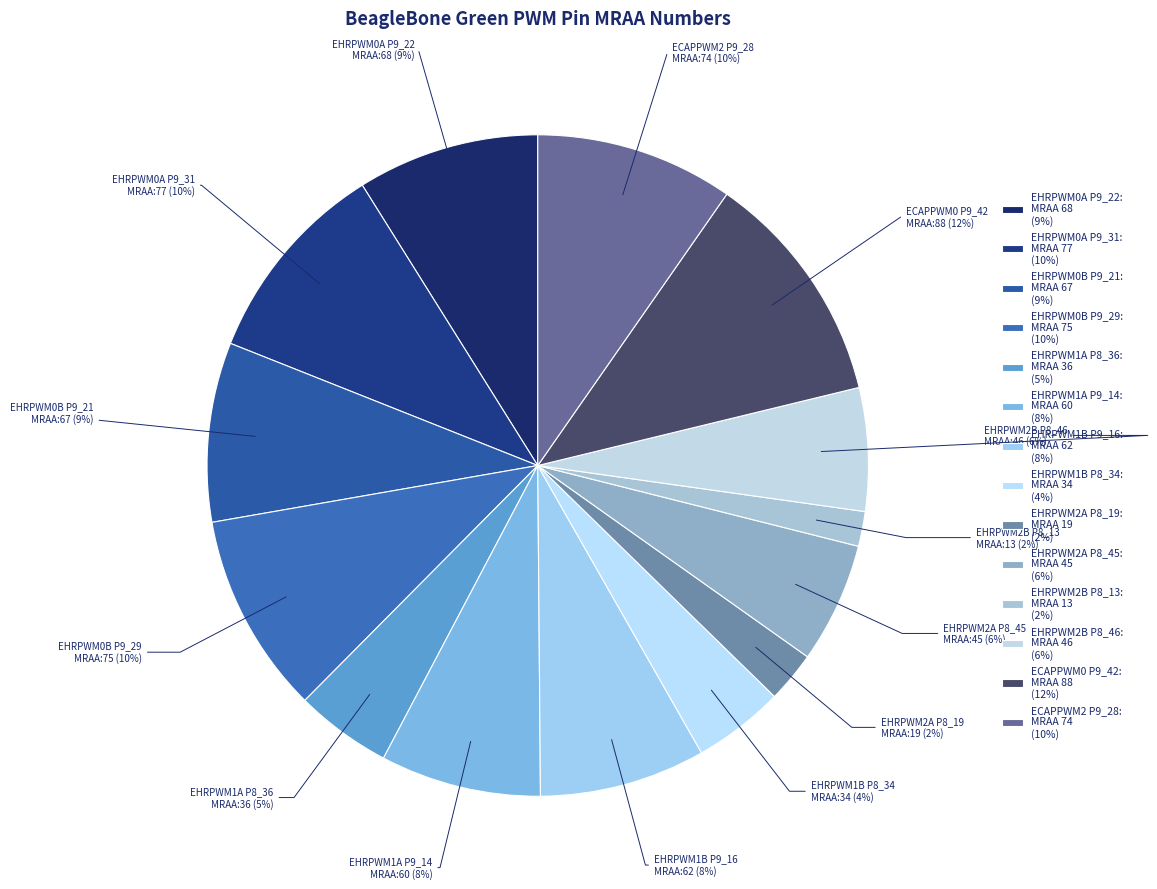

Approximately how many times larger is the value at EHRPWM2B P8_46 compared to EHRPWM2A P8_45?

1.0